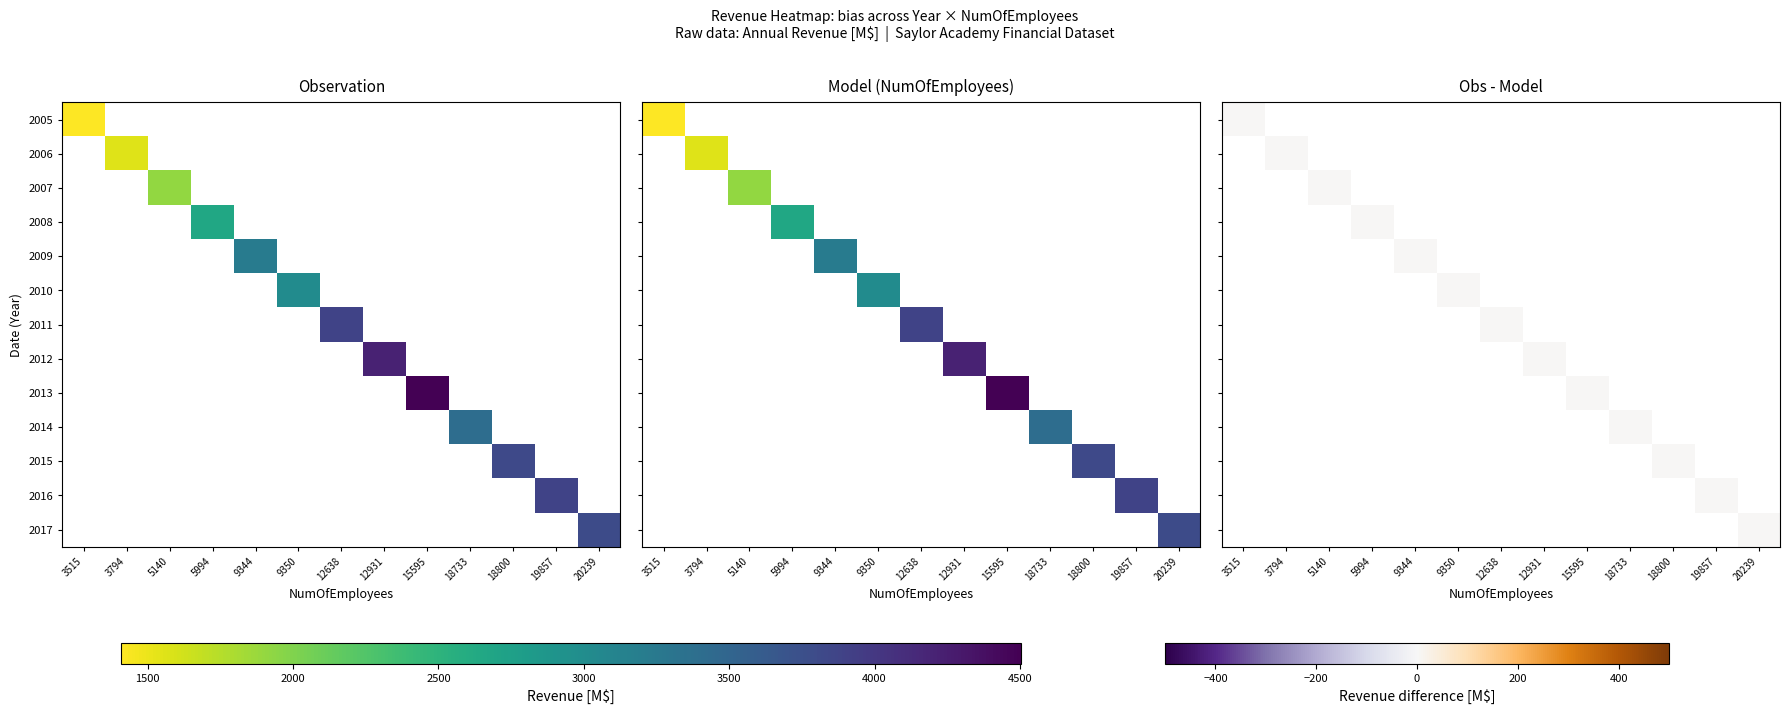

What is the sum of the 5140 values at 4 and 2?

5119.9